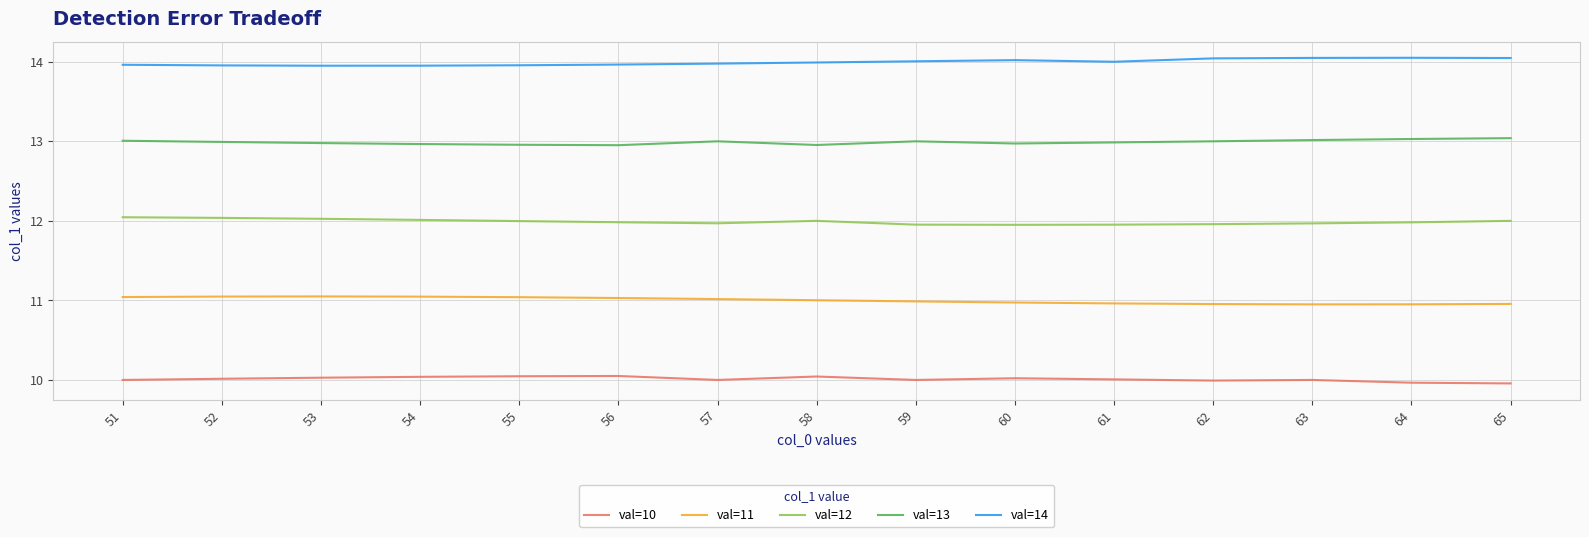

What is the difference between the highest and lowest values at 56?

3.9